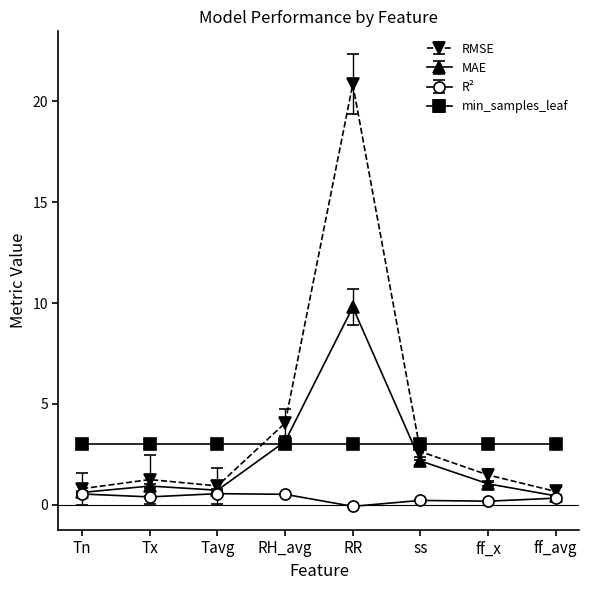

What is the minimum value shown in the chart?

-0.1